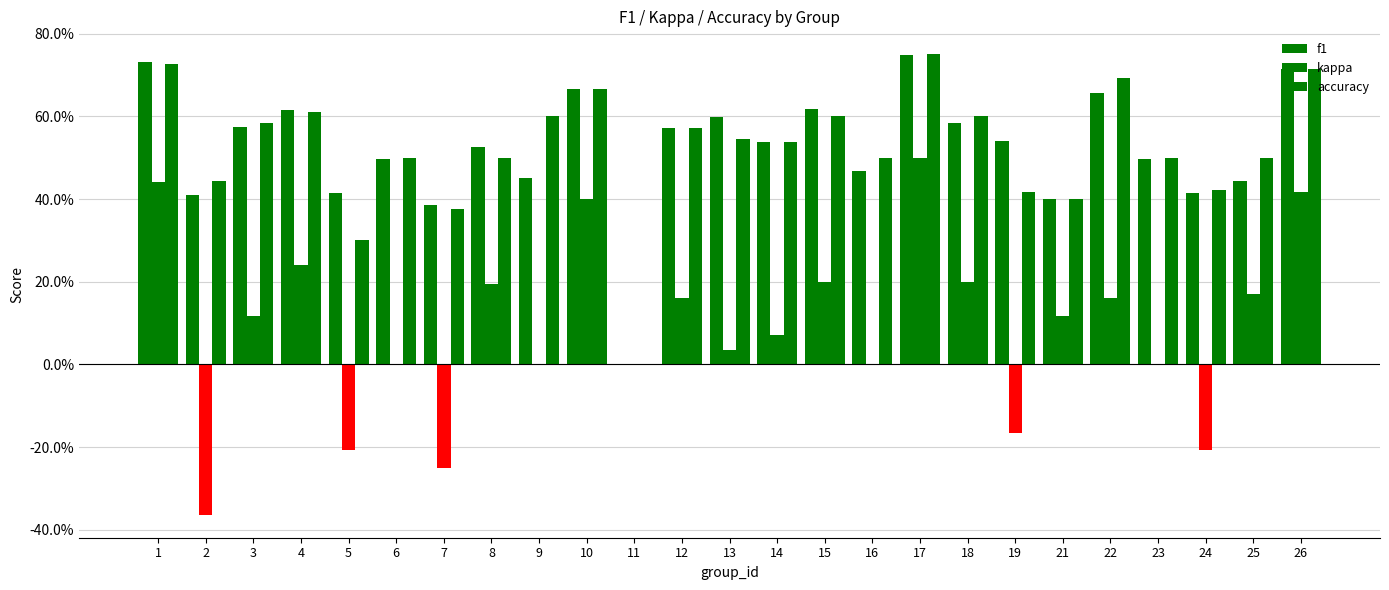

Reading left to right, extract all data points from this chart.

f1: 0.7	0.4	0.6	0.6	0.4	0.5	0.4	0.5	0.5	0.7	0.0	0.6	0.6	0.5	0.6	0.5	0.7	0.6	0.5	0.4	0.7	0.5	0.4	0.4	0.7
kappa: 0.4	-0.4	0.1	0.2	-0.2	0.0	-0.2	0.2	0.0	0.4	0.0	0.2	0.0	0.1	0.2	0.0	0.5	0.2	-0.2	0.1	0.2	0.0	-0.2	0.2	0.4
accuracy: 0.7	0.4	0.6	0.6	0.3	0.5	0.4	0.5	0.6	0.7	0.0	0.6	0.5	0.5	0.6	0.5	0.8	0.6	0.4	0.4	0.7	0.5	0.4	0.5	0.7